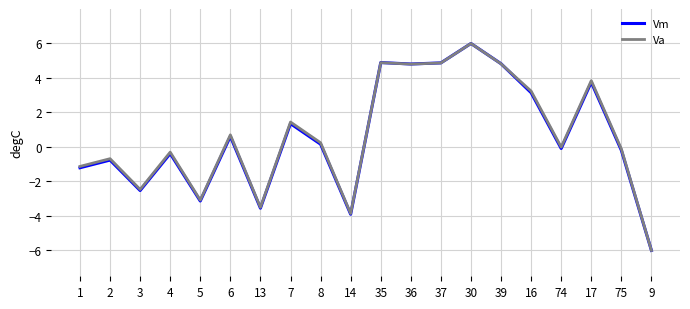

The Va series shows -0.3 at 4. True or false?

True